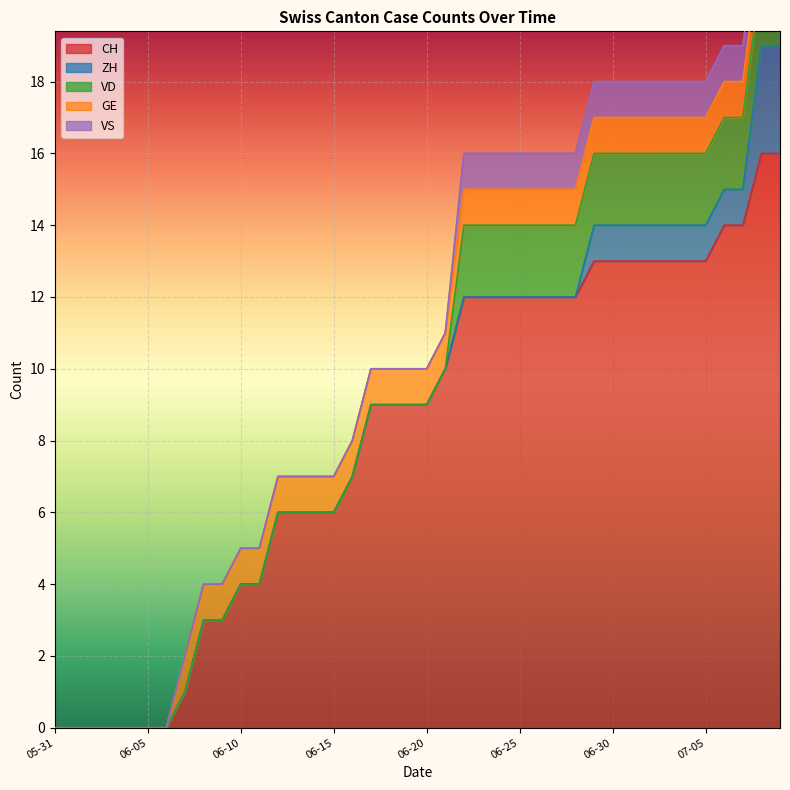

Is the value of VS at 2020-06-25 greater than the value of CH at 2020-07-05?

No